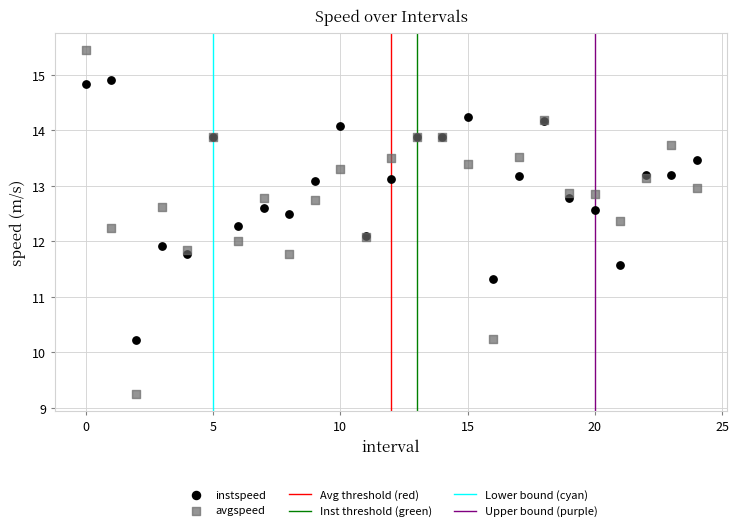

Which series has the widest spread of Y values?

avgspeed